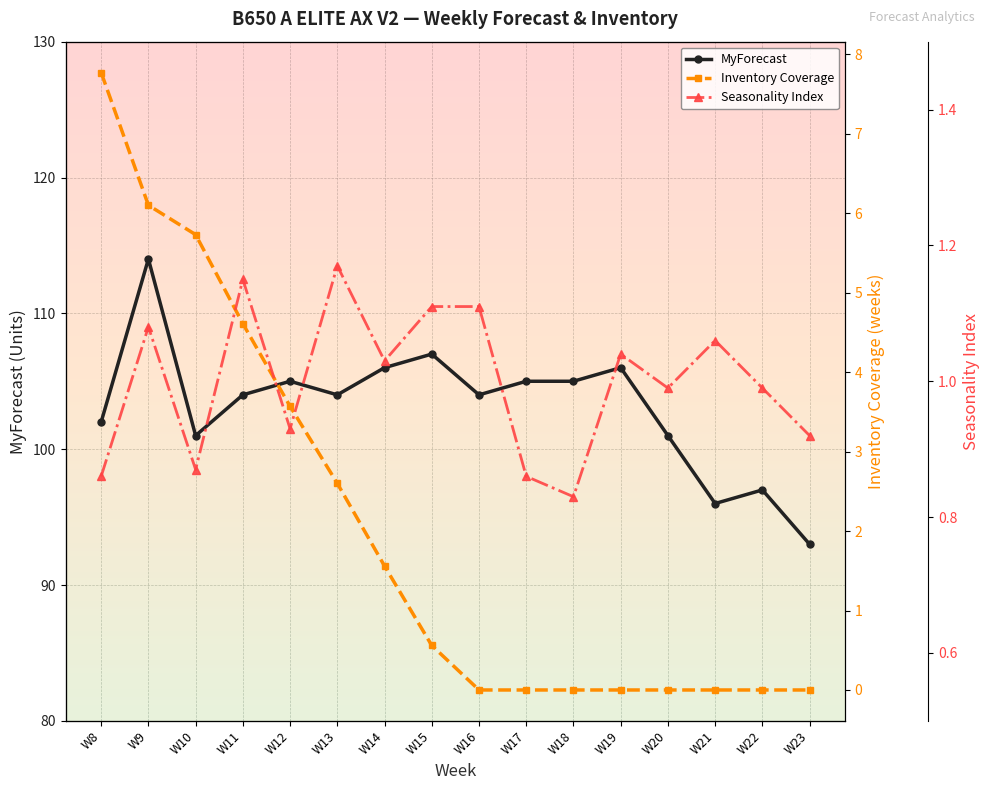

Is this an area chart (filled region under the line)?

No